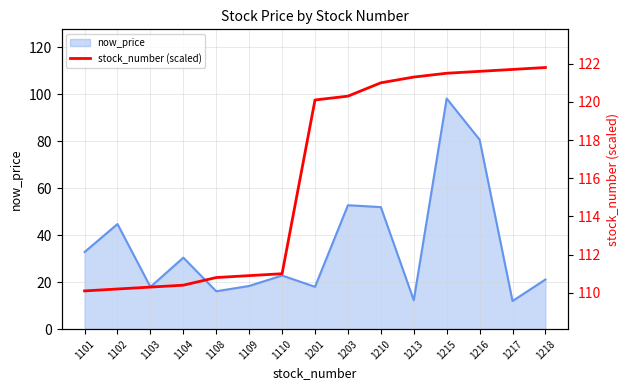

Which has a higher value, 1203 or 1216?

1216